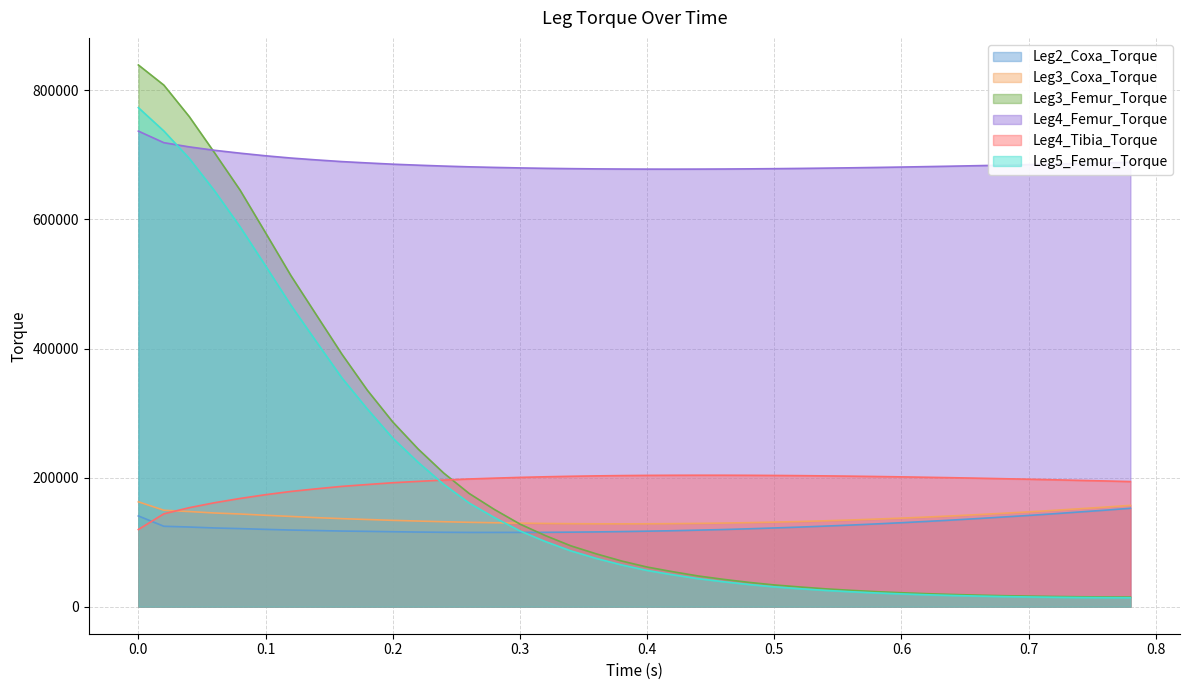

At how many categories does at least one series exceed 775709?

2